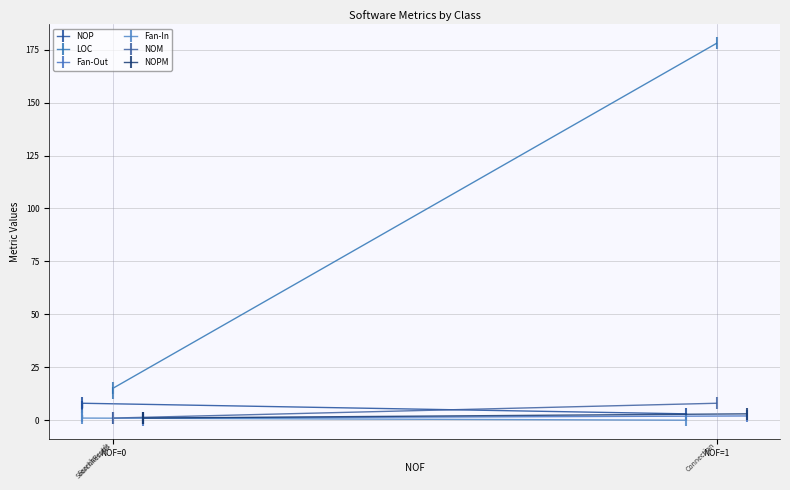

What is the lowest value of the NOM series?

1